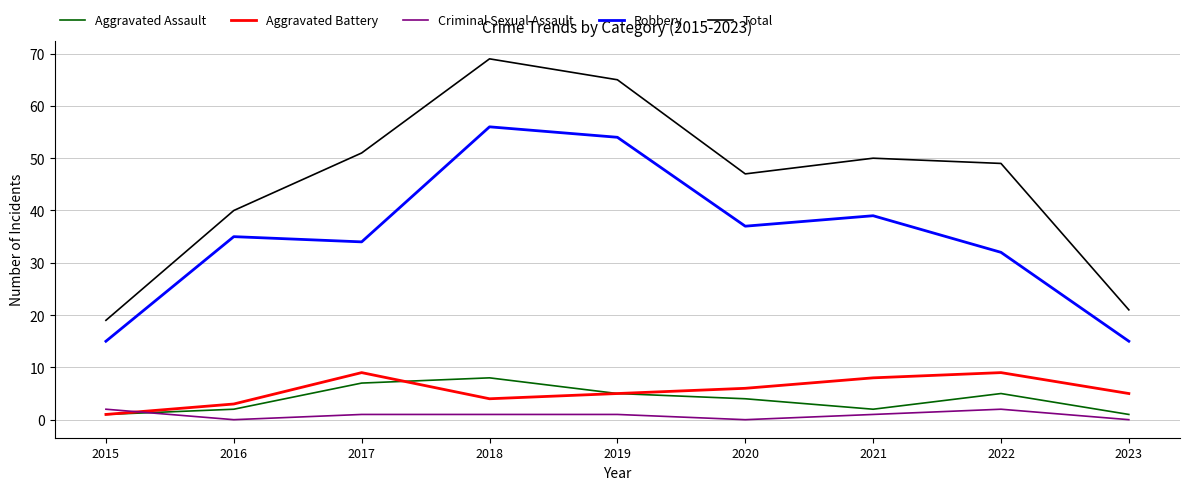

Which category has the highest value across all series?

2018